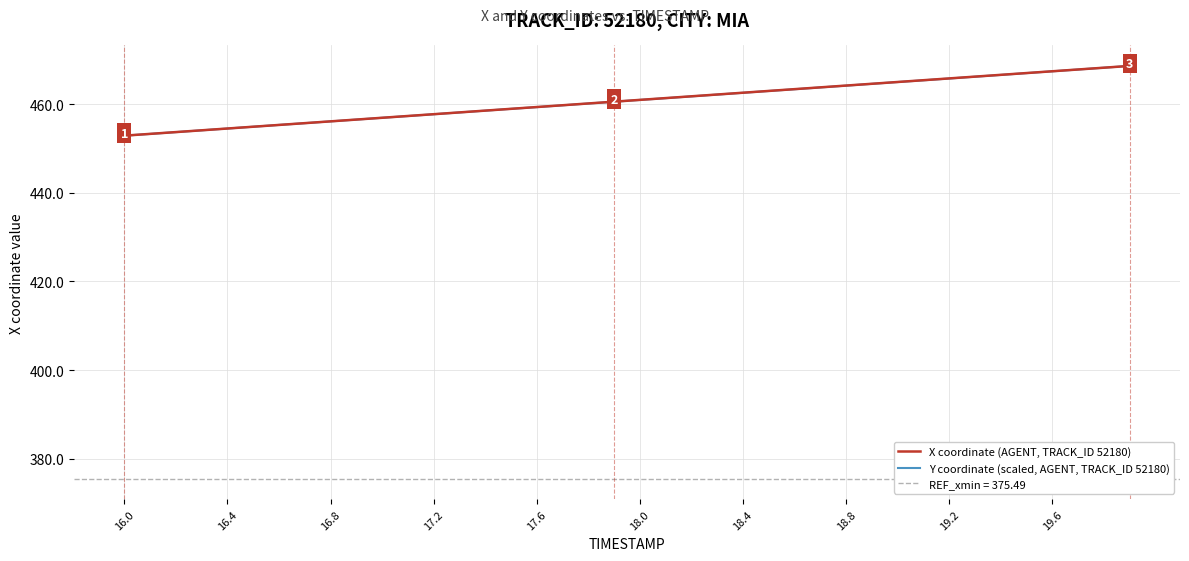

Which series has the largest total across all categories?

X coordinate (AGENT, TRACK_ID 52180)